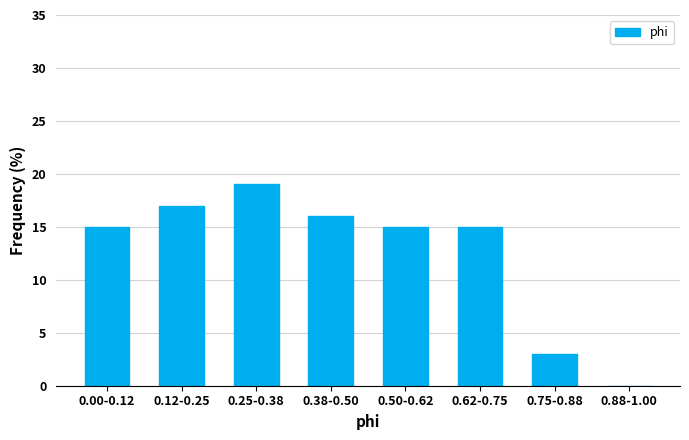

Reading right to left, transcribe all the data shown in this chart.

0.88-1.00=0	0.75-0.88=3	0.62-0.75=15	0.50-0.62=15	0.38-0.50=16	0.25-0.38=19	0.12-0.25=17	0.00-0.12=15